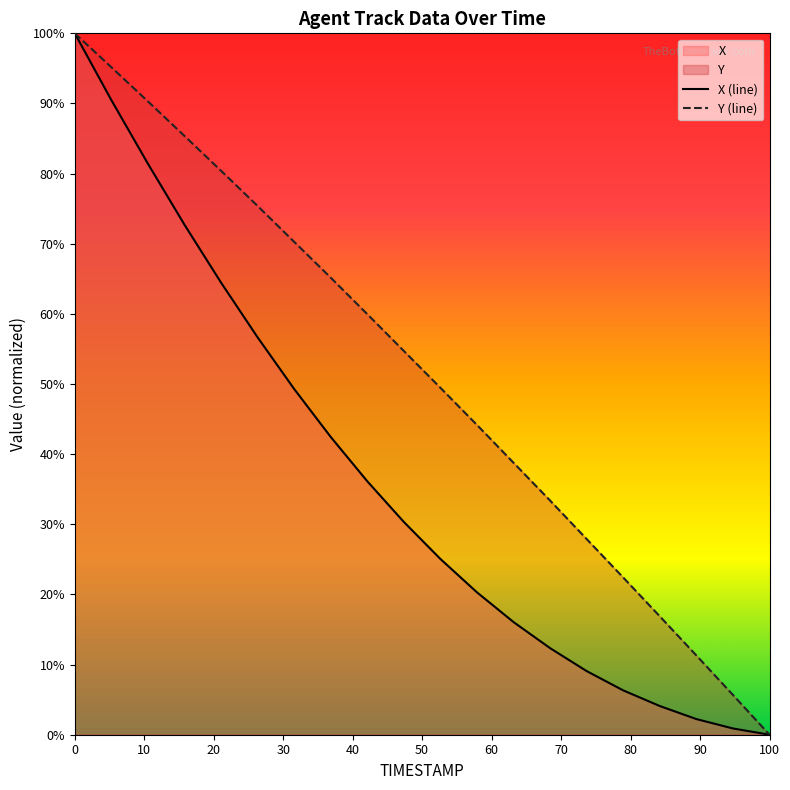

At which category is the sum across all series the highest?

0